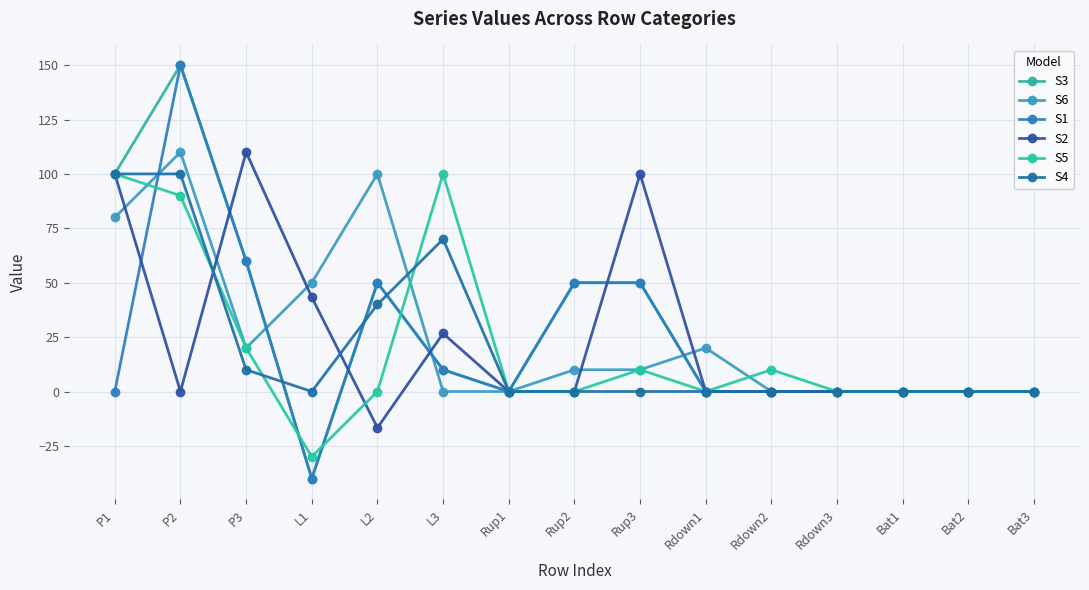

Reading right to left, what are all the values shown in this chart?

S3: 0.0	0.0	0.0	0.0	0.0	0.0	50.0	50.0	0.0	10.0	50.0	-40.0	60.0	150.0	100.0
S6: 0.0	0.0	0.0	0.0	0.0	20.0	10.0	10.0	0.0	0.0	100.0	50.0	20.0	110.0	80.0
S1: 0.0	0.0	0.0	0.0	0.0	0.0	50.0	50.0	0.0	10.0	50.0	-40.0	60.0	150.0	0.0
S2: 0.0	0.0	0.0	0.0	0.0	0.0	100.0	0.0	0.0	26.7	-16.7	43.3	110.0	0.0	100.0
S5: 0.0	0.0	0.0	0.0	10.0	0.0	10.0	0.0	0.0	100.0	0.0	-30.0	20.0	90.0	100.0
S4: 0.0	0.0	0.0	0.0	0.0	0.0	0.0	0.0	0.0	70.0	40.0	0.0	10.0	100.0	100.0